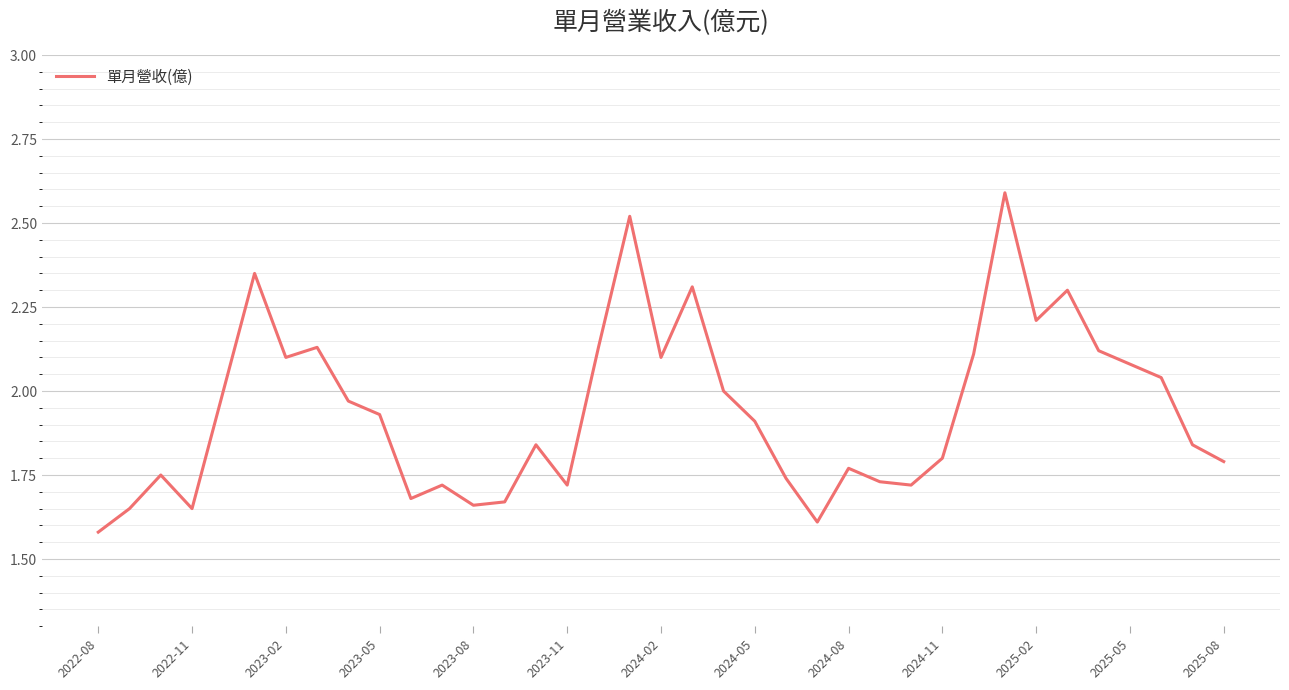

What is the difference between the maximum and minimum values?

1.0